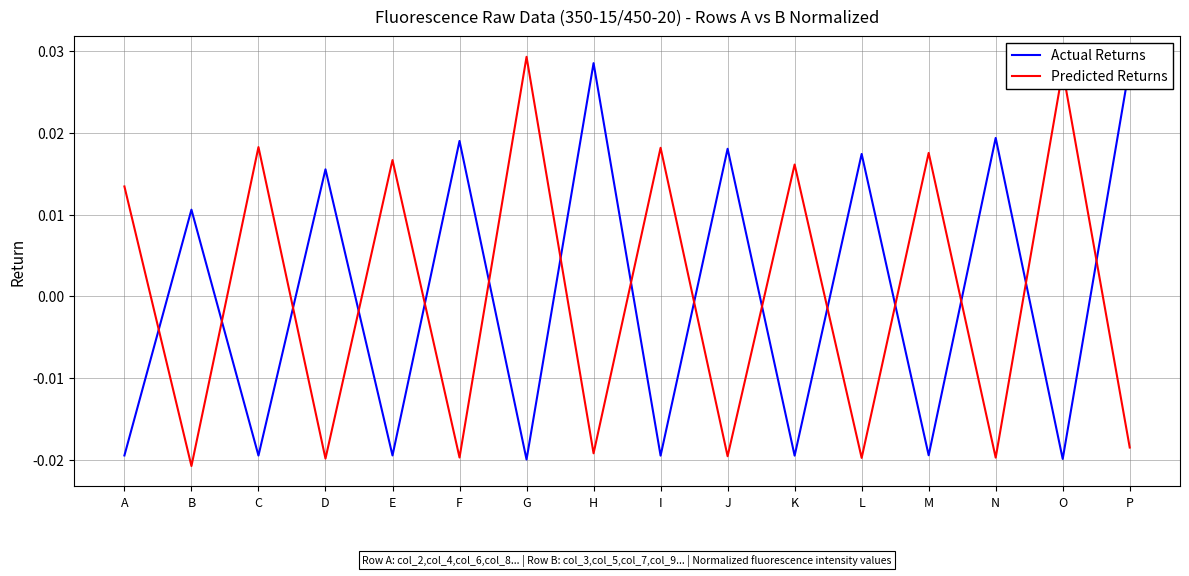

Between F and O, which series saw the biggest shift?

Predicted Returns